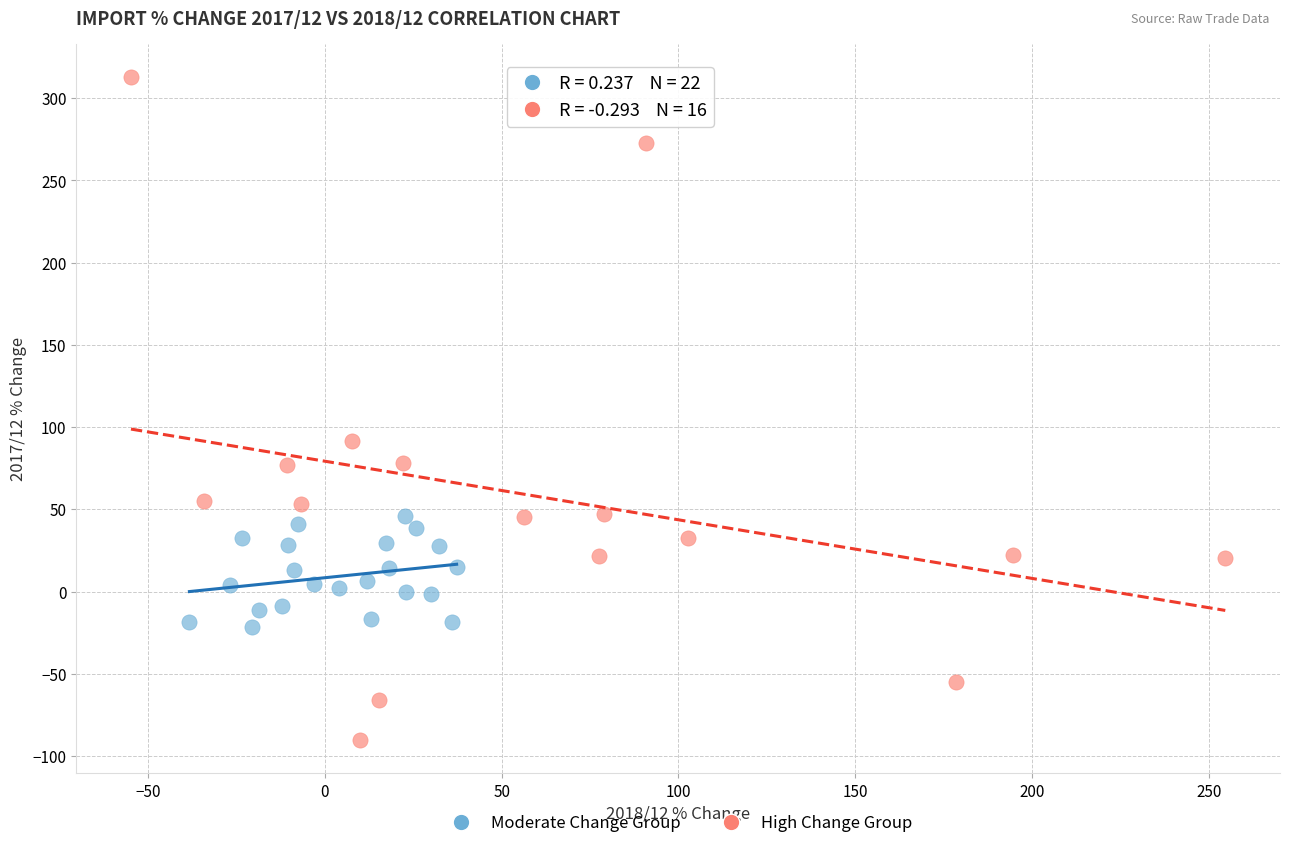

Which series contains the lowest Y value?

High Change Group